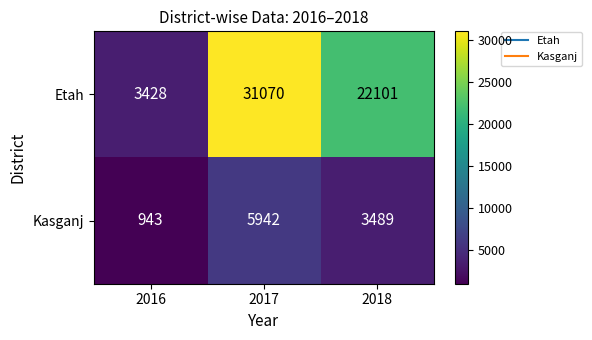

How many categories are shown in the chart?

3